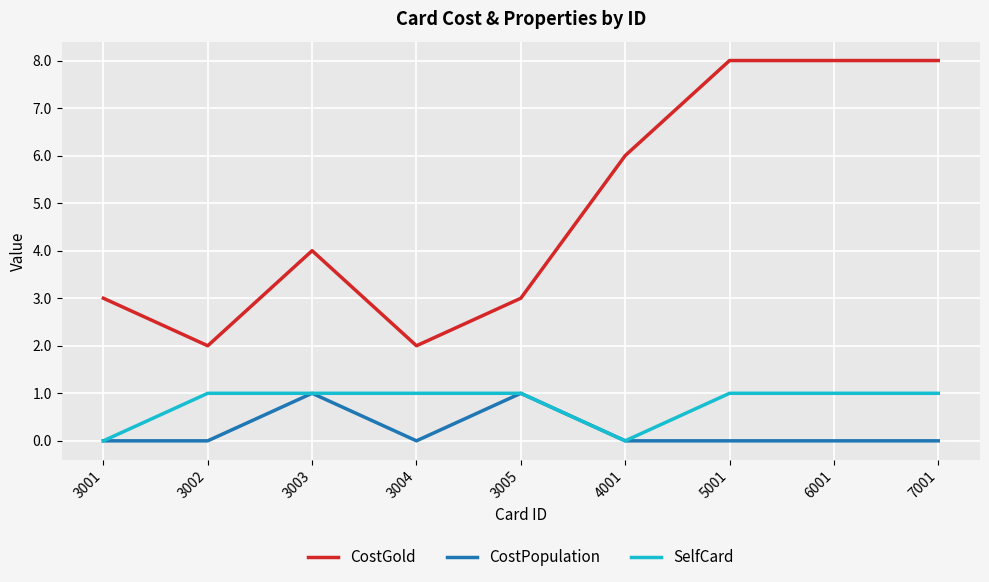

Is it true that SelfCard equals 1 at 3002?

True